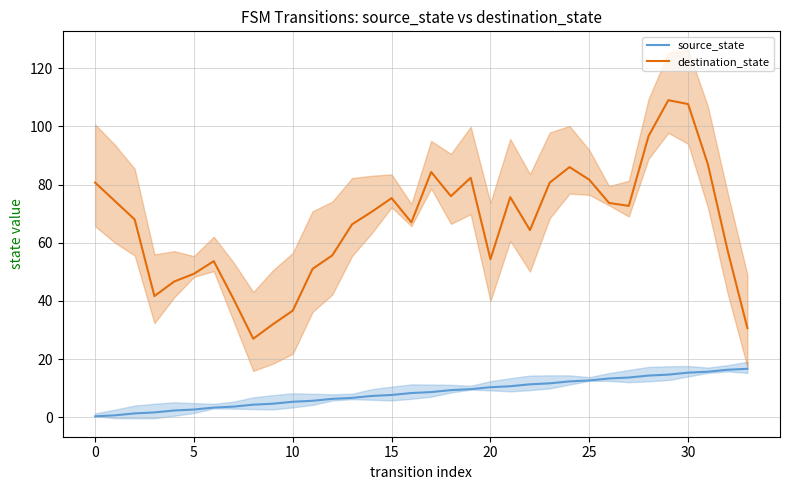

True or false: destination_state and source_state intersect in this chart.

False